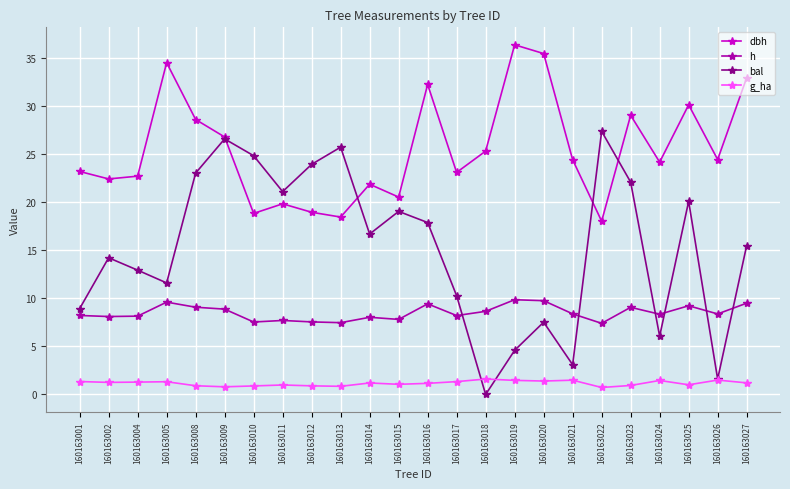

Rank the series by their average value, from lowest to highest.

g_ha, h, bal, dbh